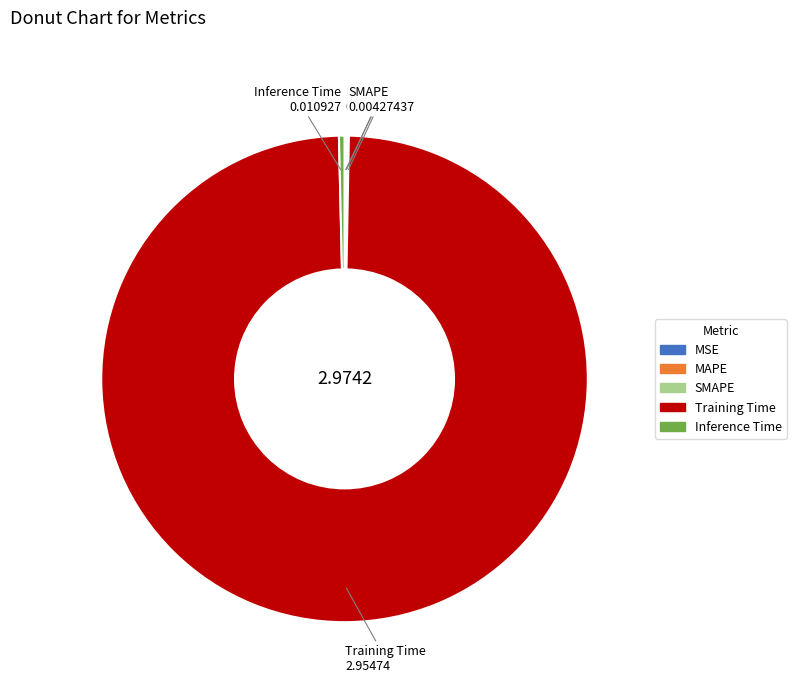

Which category has the biggest portion of the pie?

Training Time